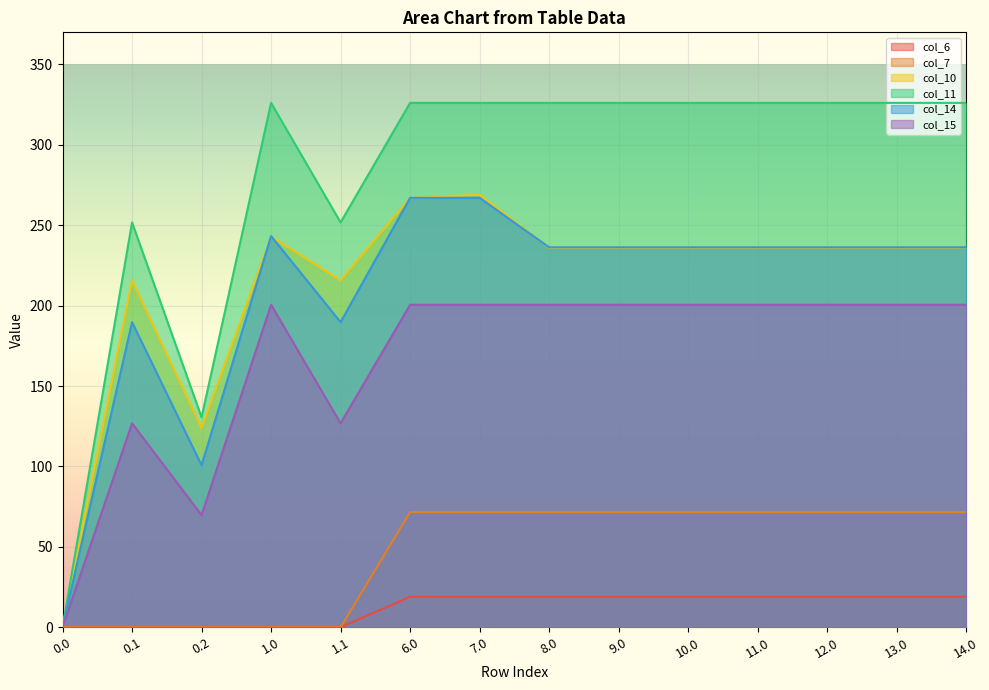

True or false: col_11 and col_15 intersect in this chart.

False